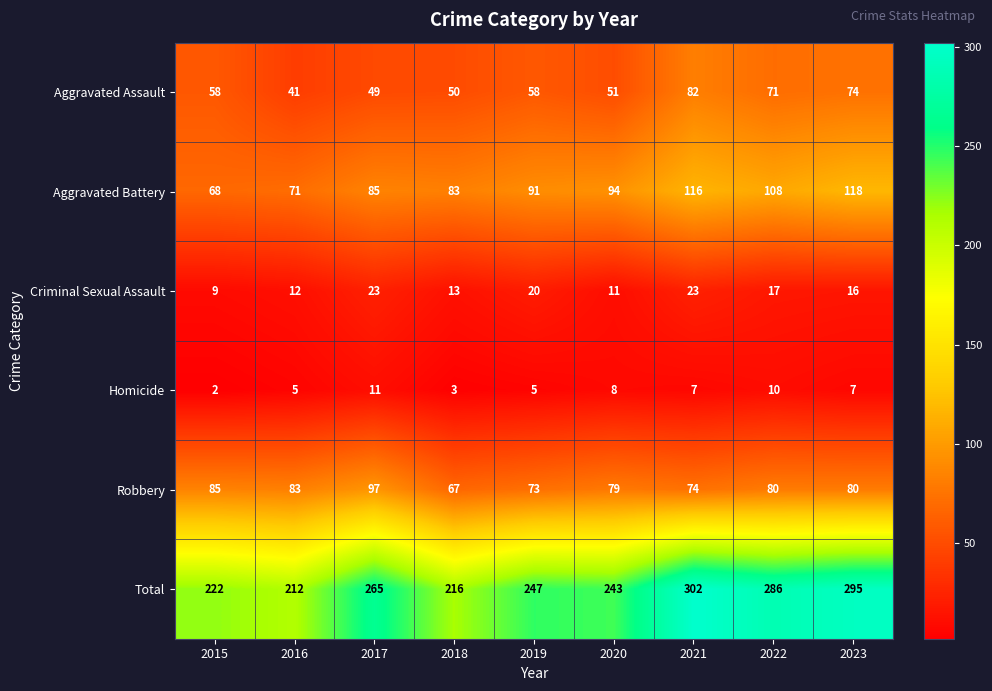

How many distinct data groups are displayed?

6